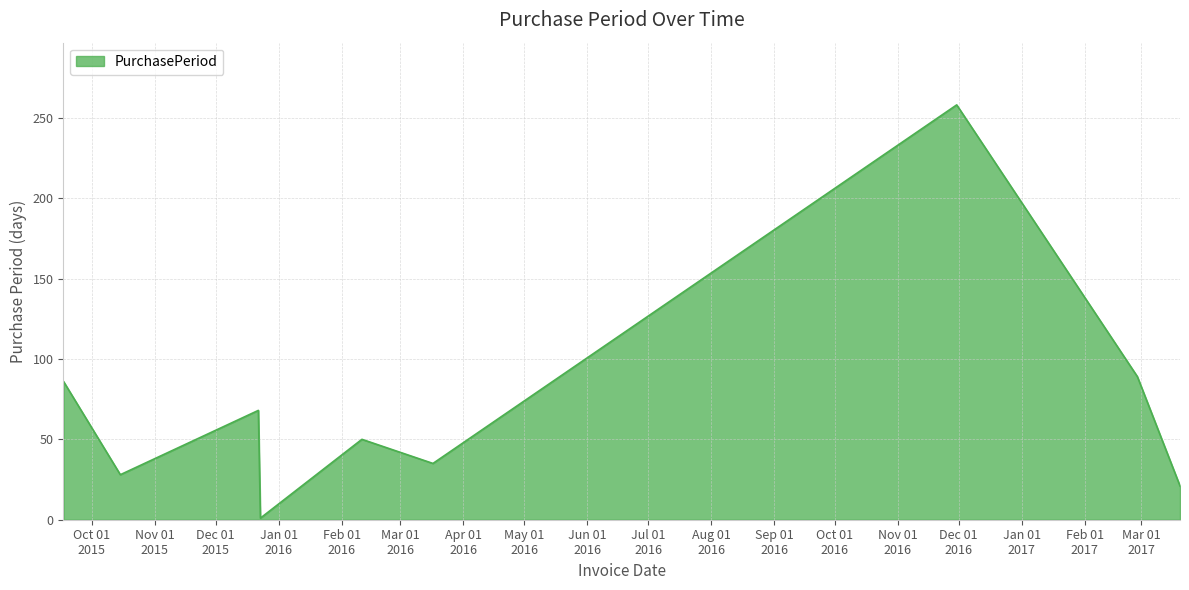

What is the maximum value shown in the chart?

258